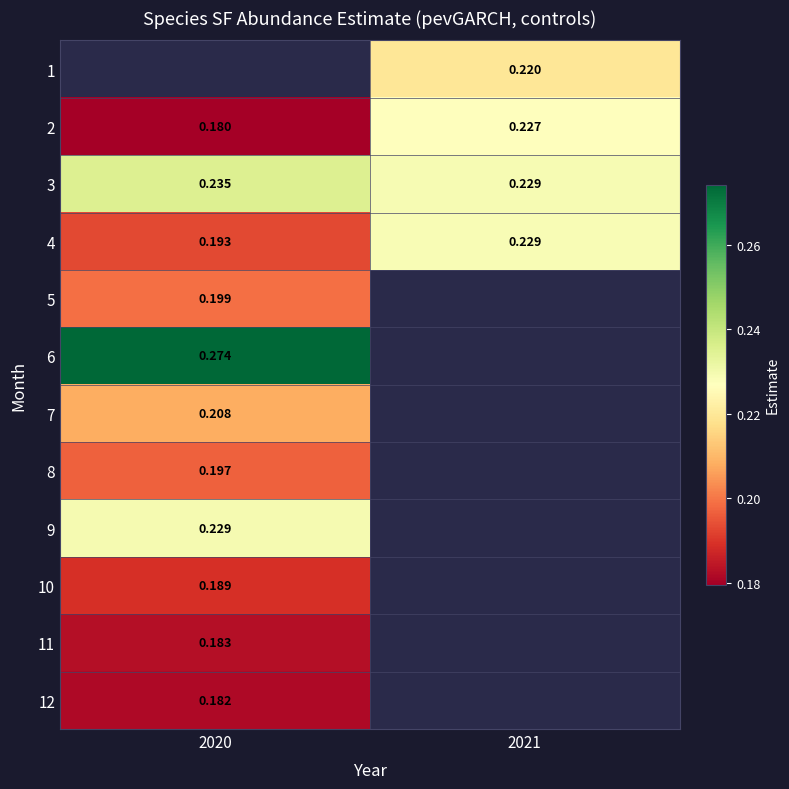

Is the value of 6 at 2020 greater than the value of 11 at 2020?

Yes